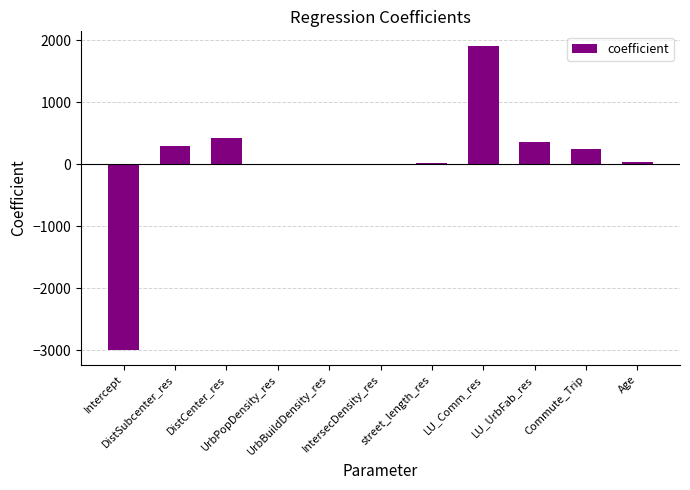

What is the average value?

24.8